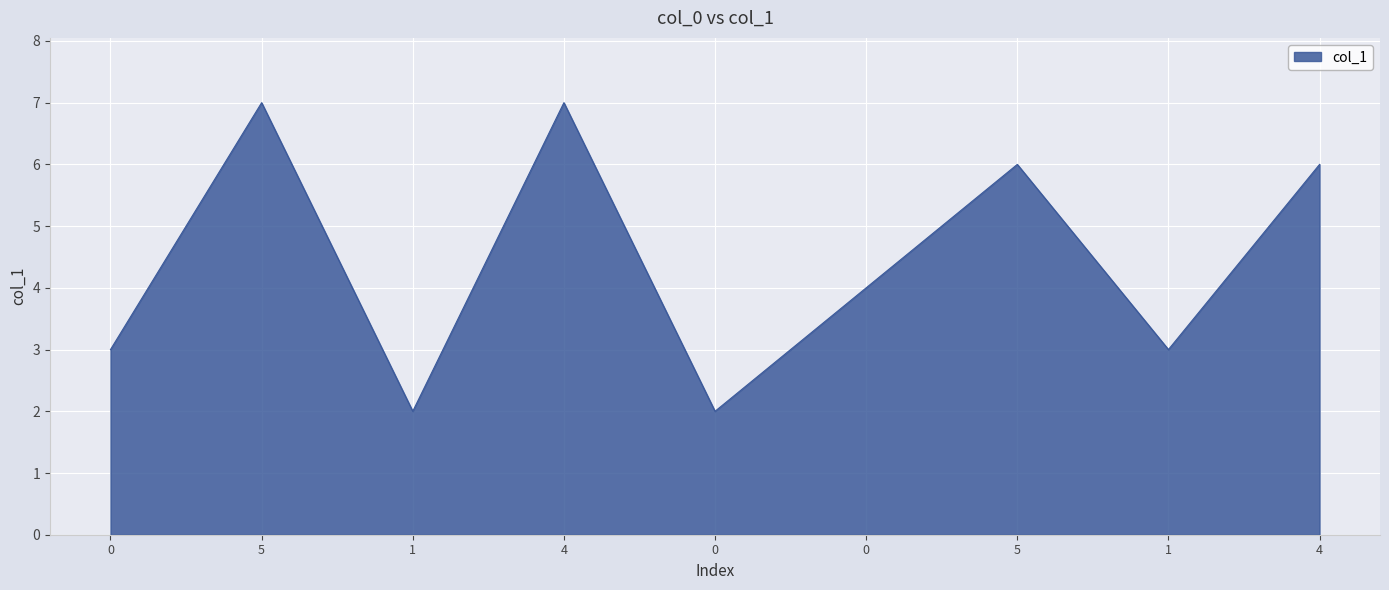

How many categories are shown in the chart?

9